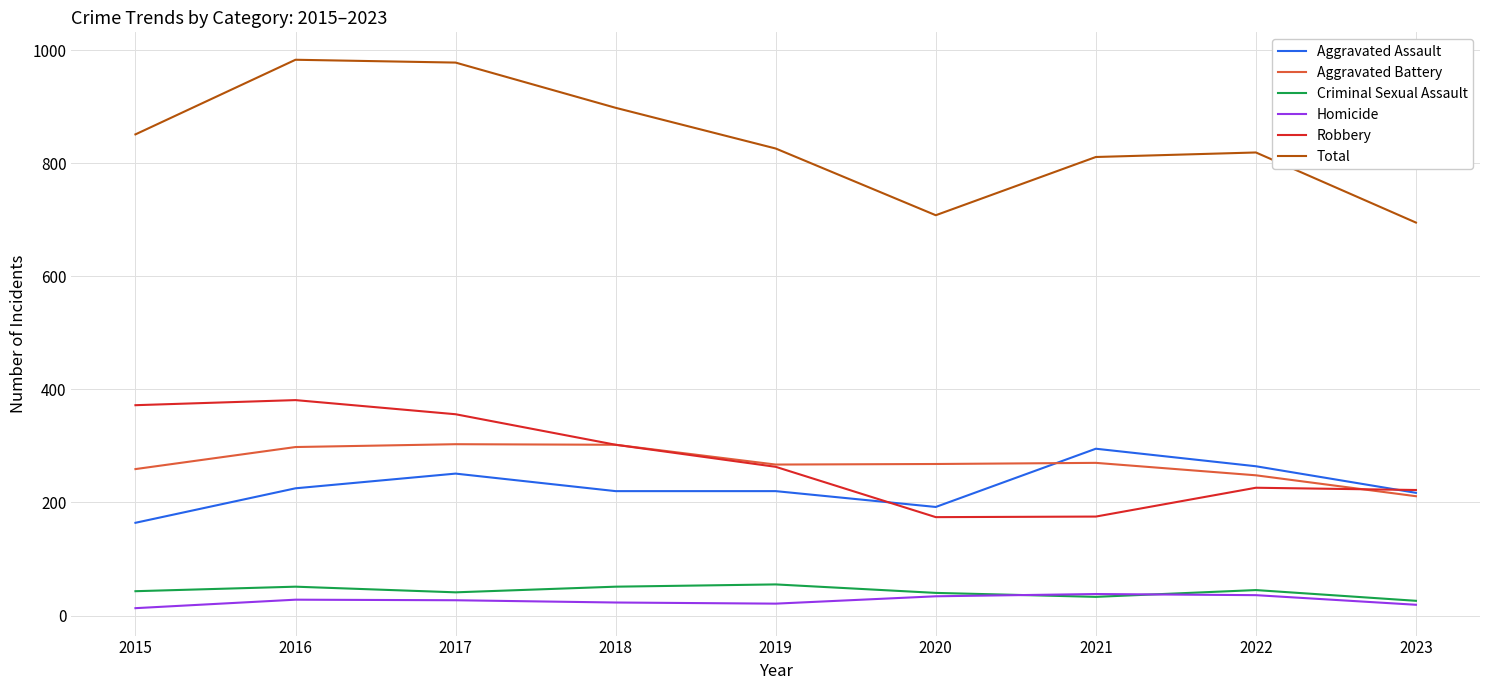

What are all the series names shown in the legend?

Aggravated Assault, Aggravated Battery, Criminal Sexual Assault, Homicide, Robbery, Total